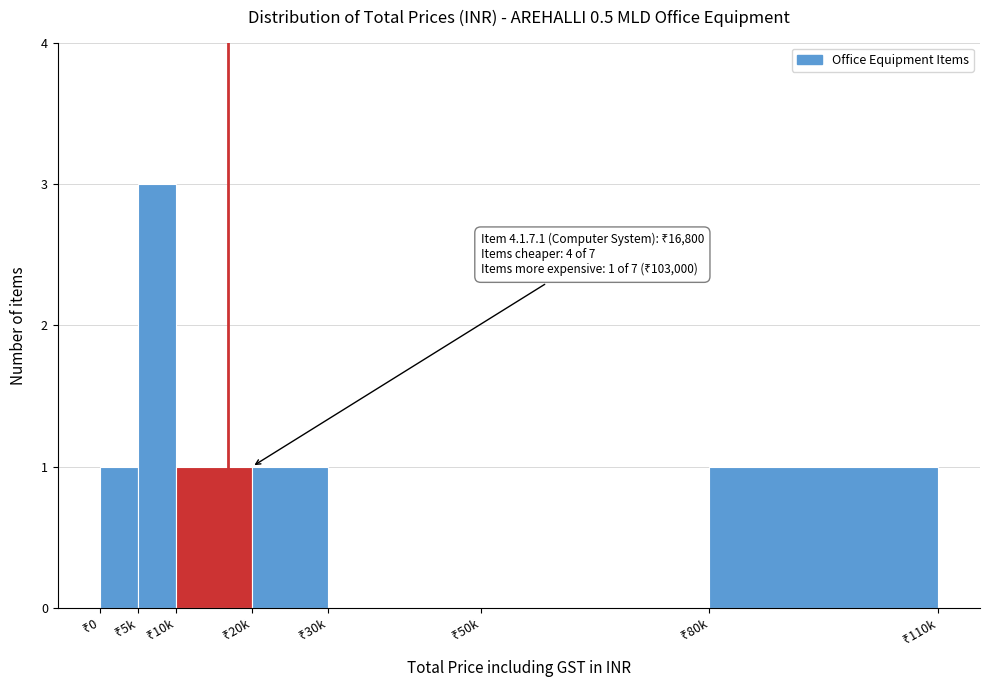

What is the sum of all values?

7